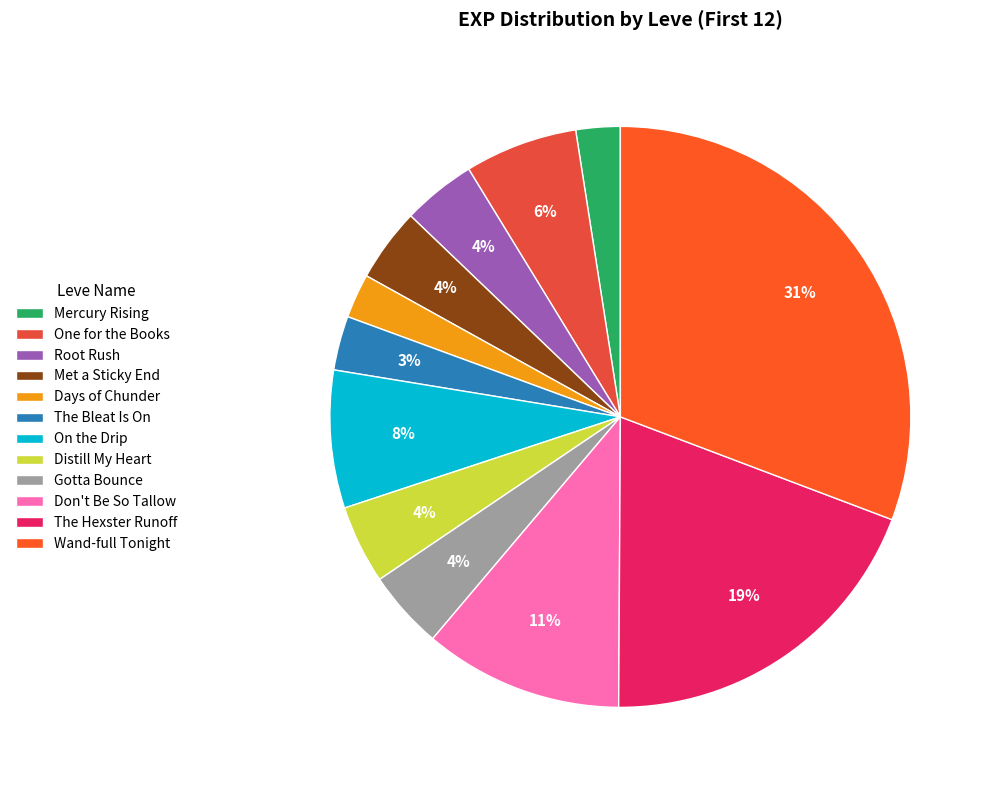

To the nearest percent, what is the average slice percentage?

8%